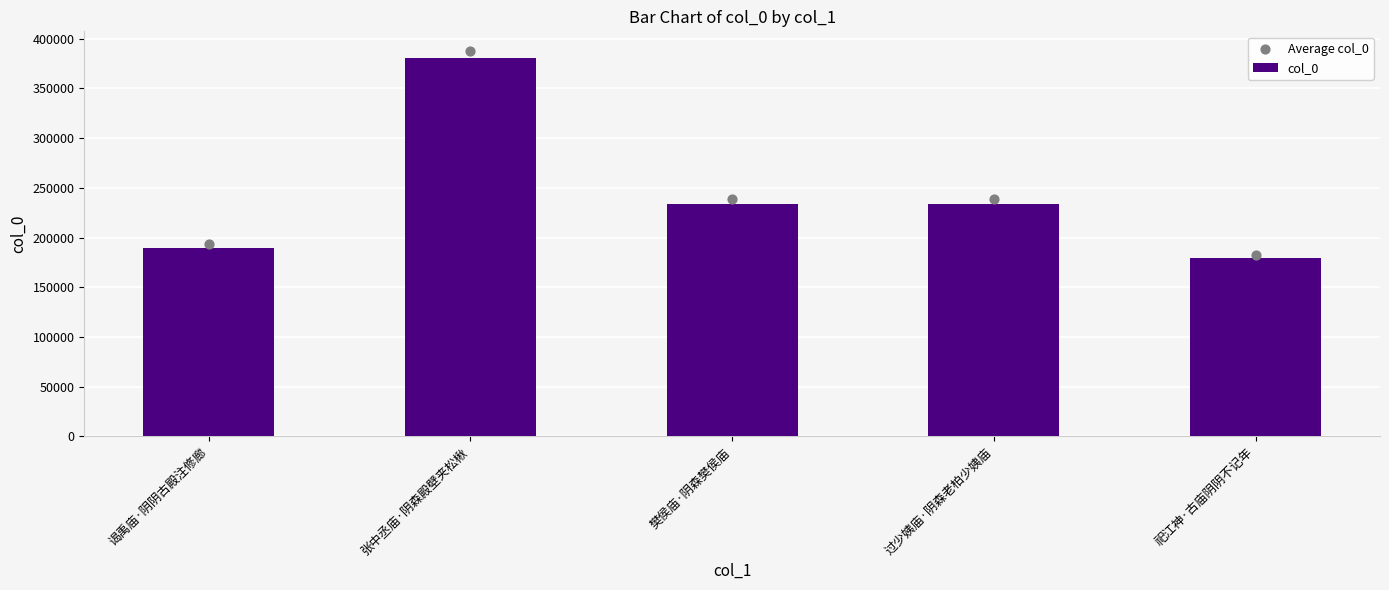

Which series contains the highest Y value?

Average col_0